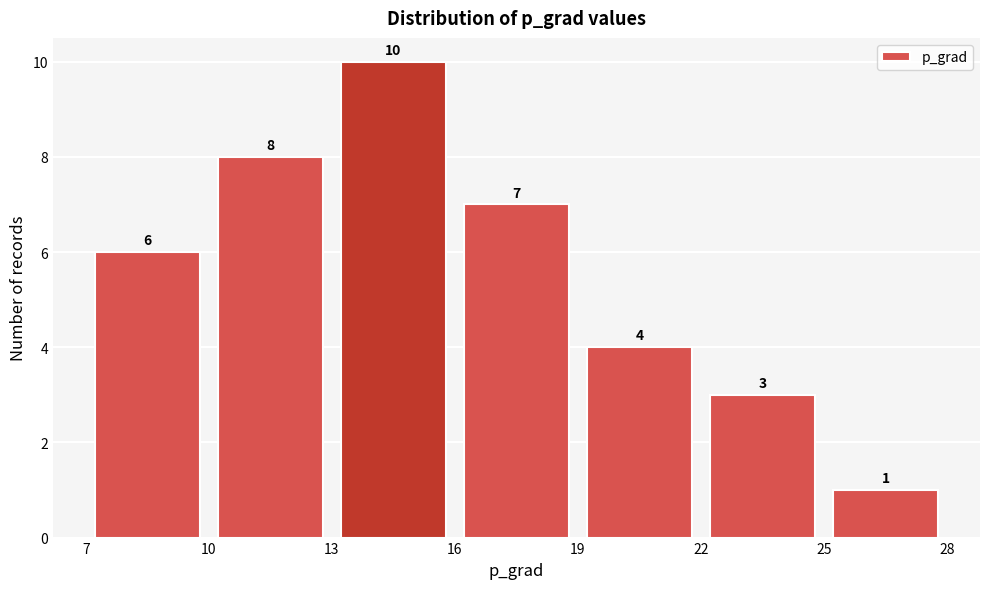

Reading left to right, transcribe this chart: for each bar, give the range it covers on the x-axis and its height.

7 to 10: 6
10 to 13: 8
13 to 16: 10
16 to 19: 7
19 to 22: 4
22 to 25: 3
25 to 28: 1